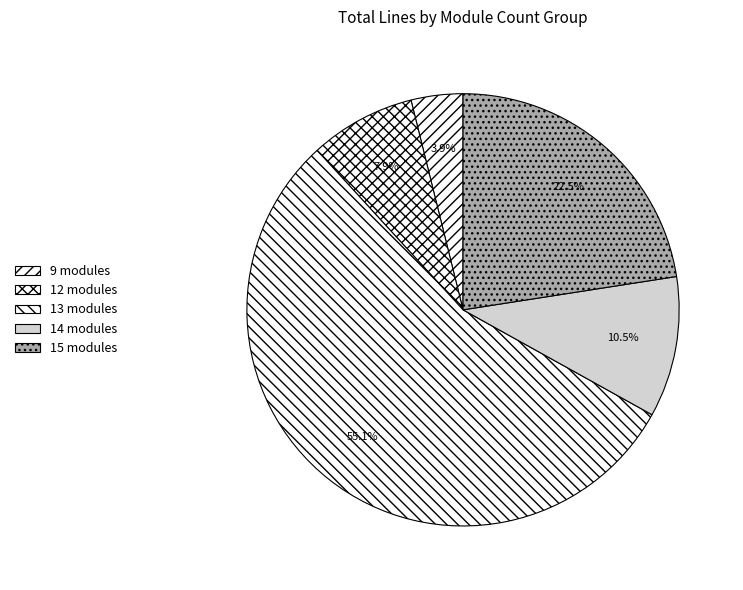

Which slice is the largest?

13 modules